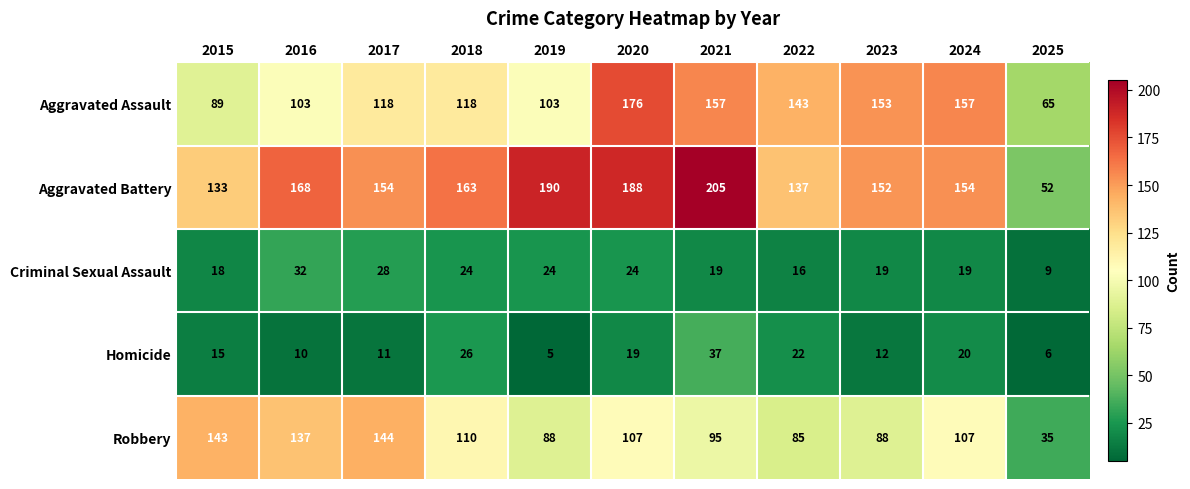

What is the average value of the Robbery series?

104